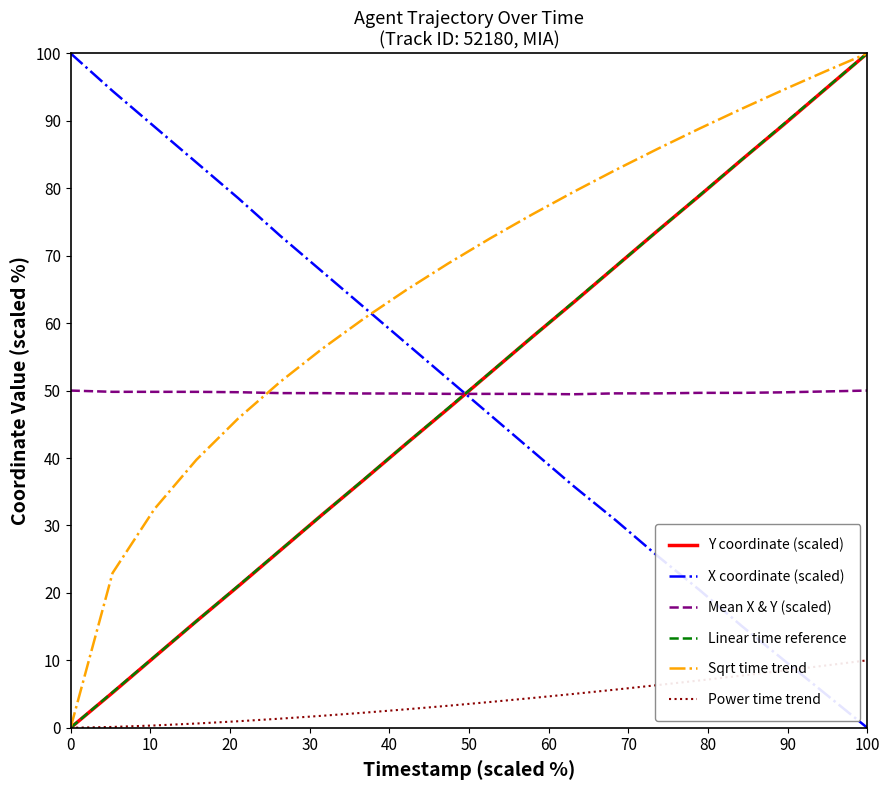

True or false: Mean X & Y (scaled) and Y coordinate (scaled) cross at least once.

True